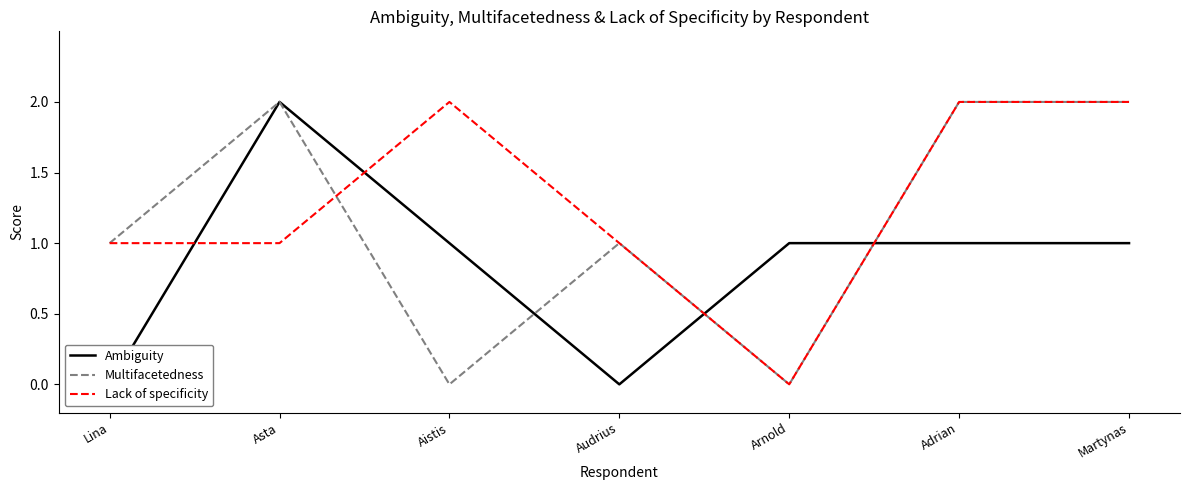

What position from the left is Audrius?

4